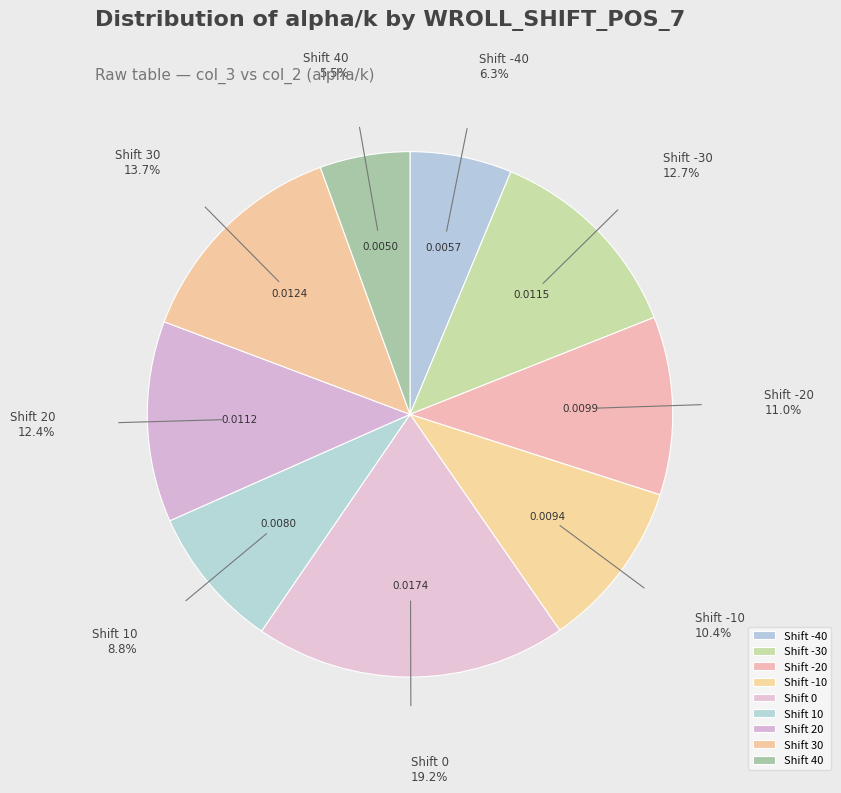

Is there a majority slice in this chart?

No